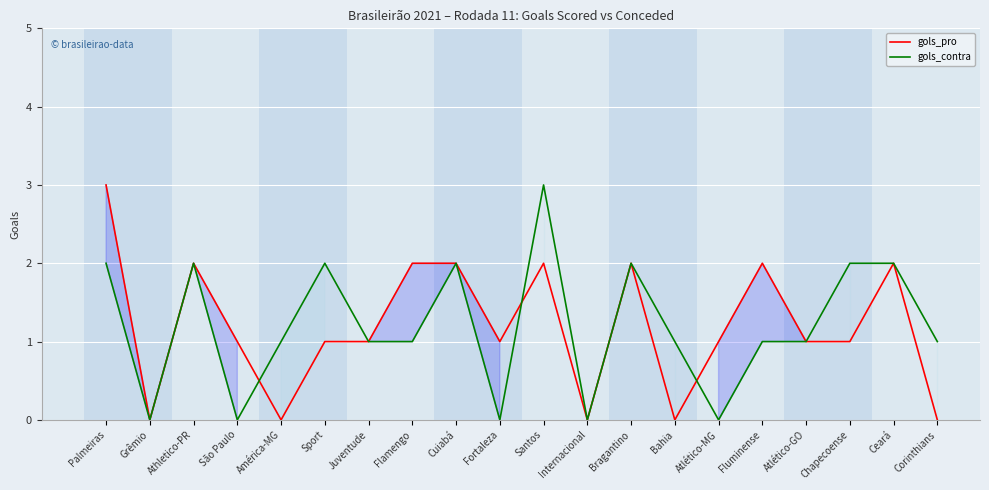

What is the label of the 17th point from the right?

São Paulo